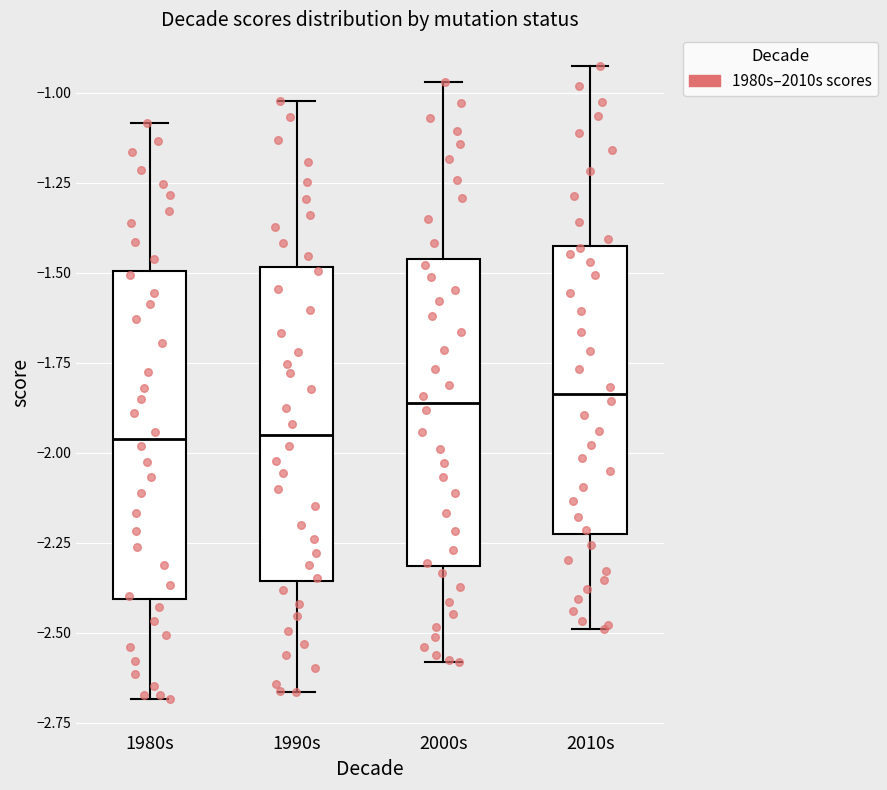

Reading left to right, read every box against the y-axis: the position of its median line, the range the box covers, and the ends of its whiskers. The values are not printed on the chart, so give them approximately, as read against the axis.

1980s: median -1.95, box -2.40 to -1.50, whiskers -2.70 to -1.10
1990s: median -1.95, box -2.35 to -1.50, whiskers -2.65 to -1.00
2000s: median -1.85, box -2.30 to -1.45, whiskers -2.60 to -0.95
2010s: median -1.85, box -2.20 to -1.40, whiskers -2.50 to -0.95